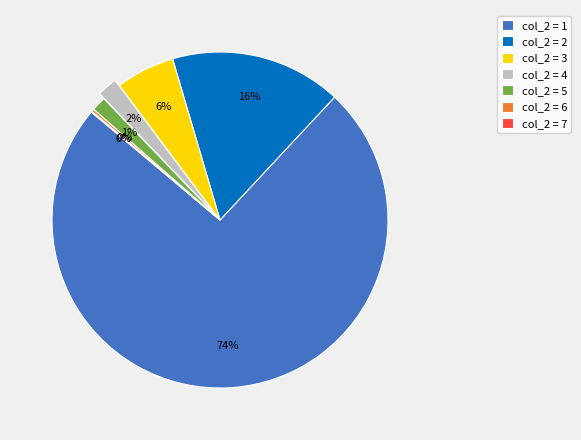

Which slice is the largest?

col_2 = 1